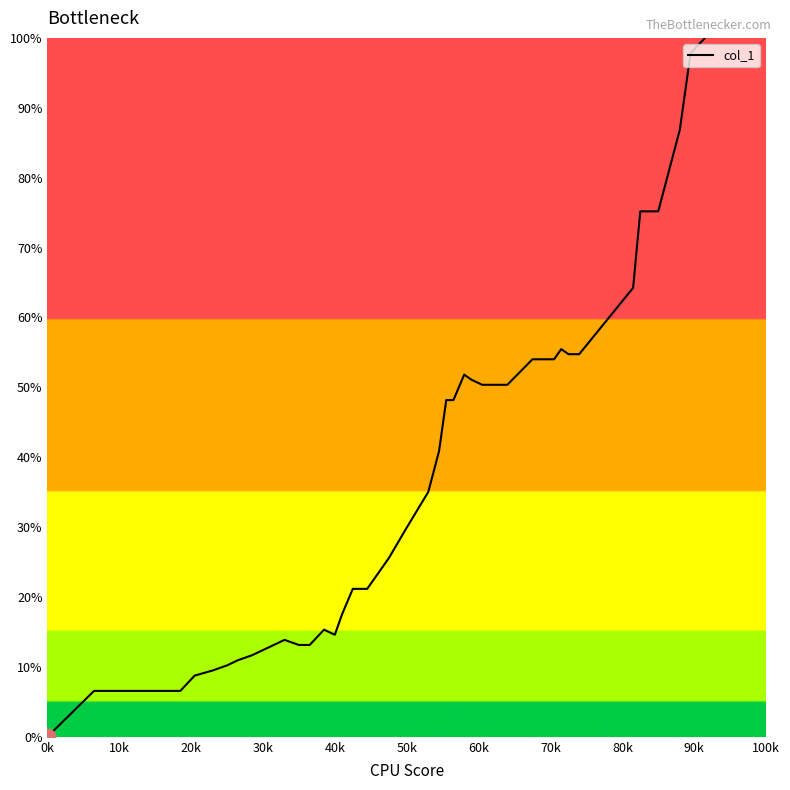

How many categories are shown in the chart?

40